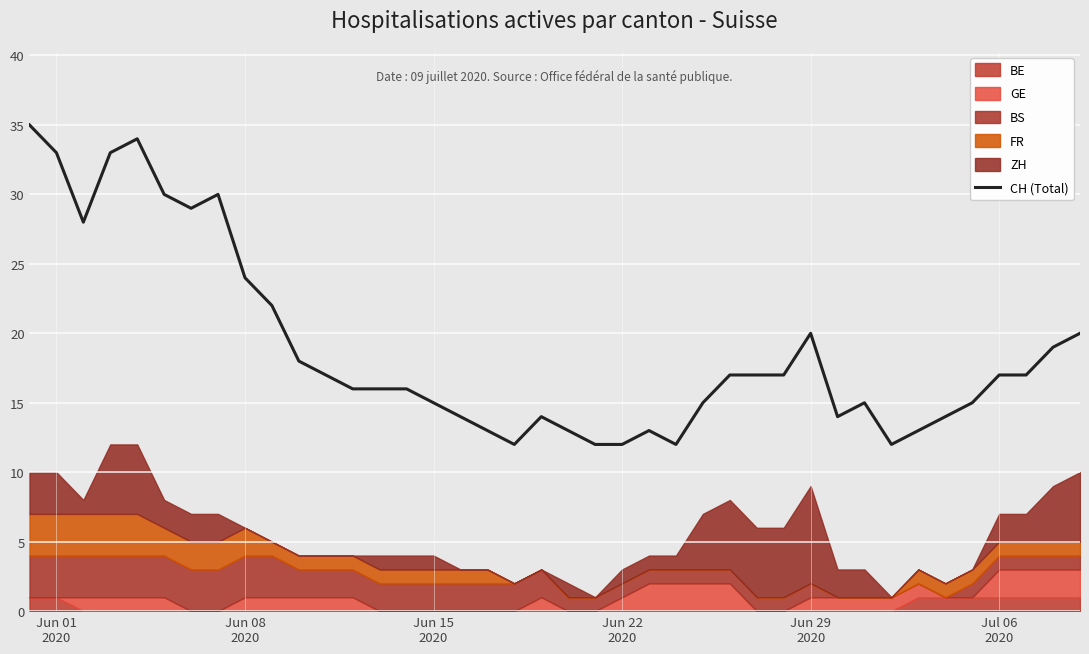

What is the highest value of the CH (Total) series?

35